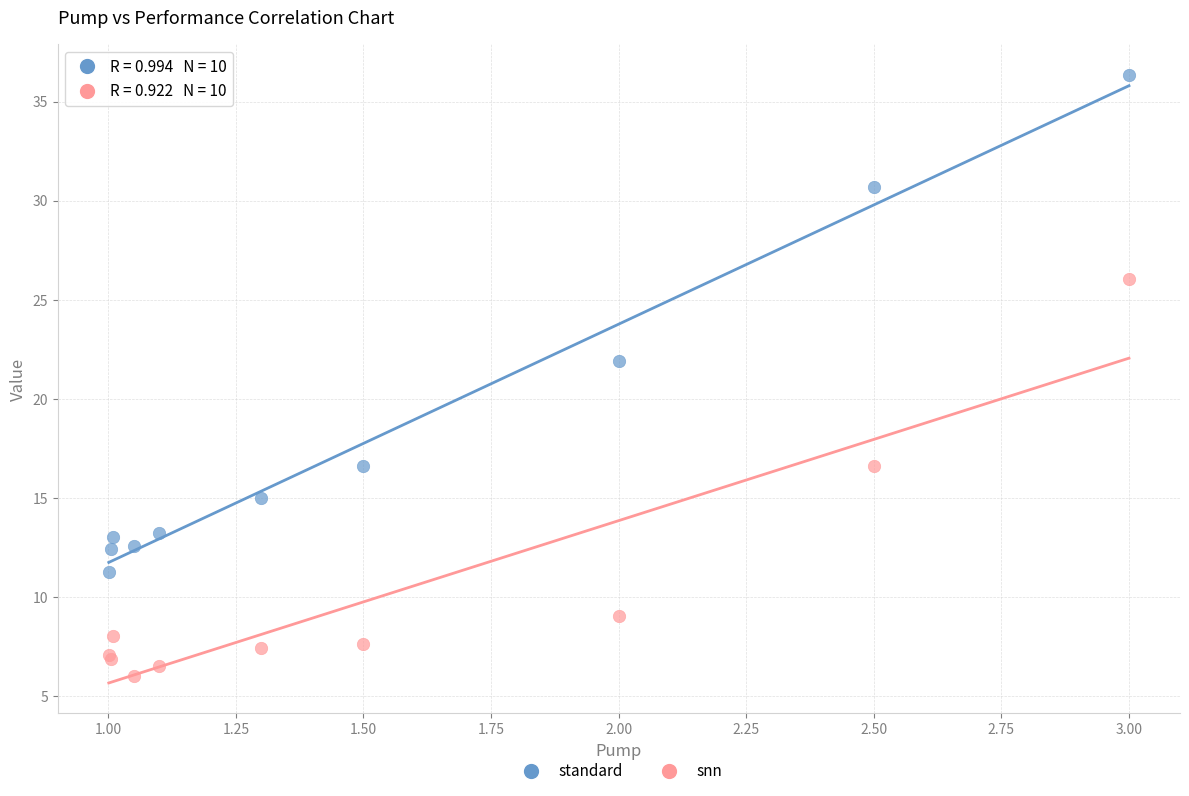

What are all the series names shown in the legend?

standard, snn